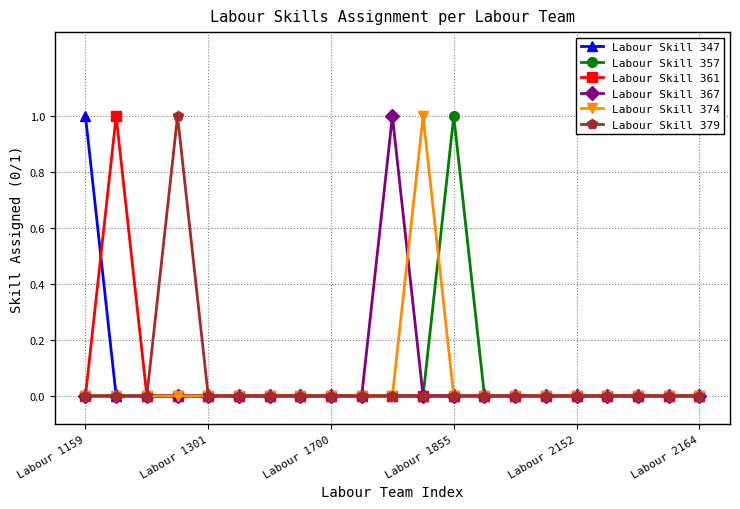

What is the sum of all Labour Skill 347 values?

1